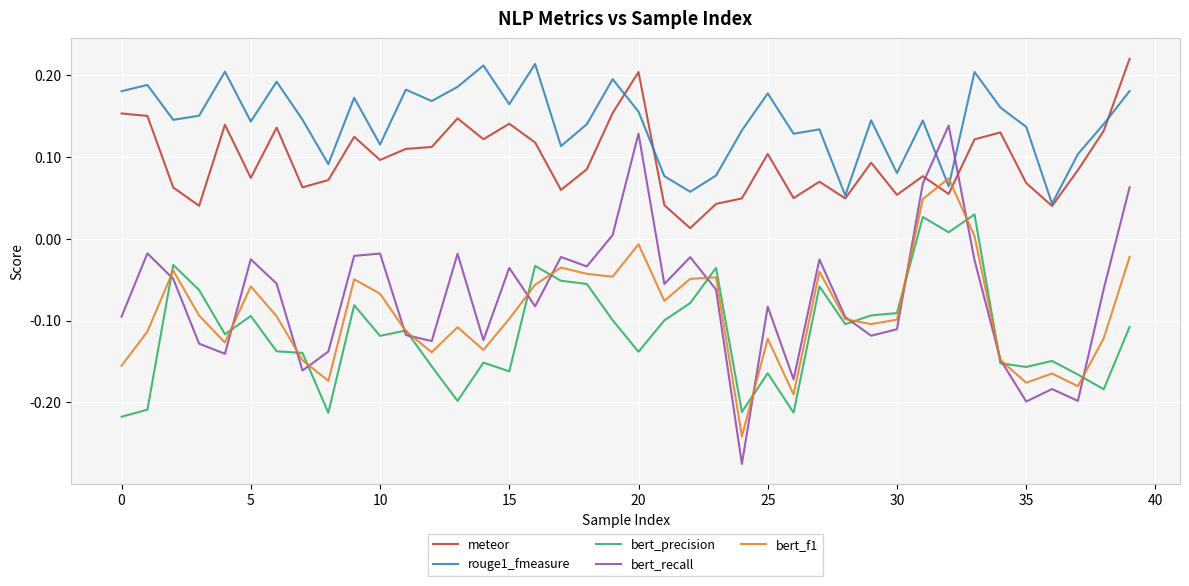

Which series has the largest total across all categories?

rouge1_fmeasure